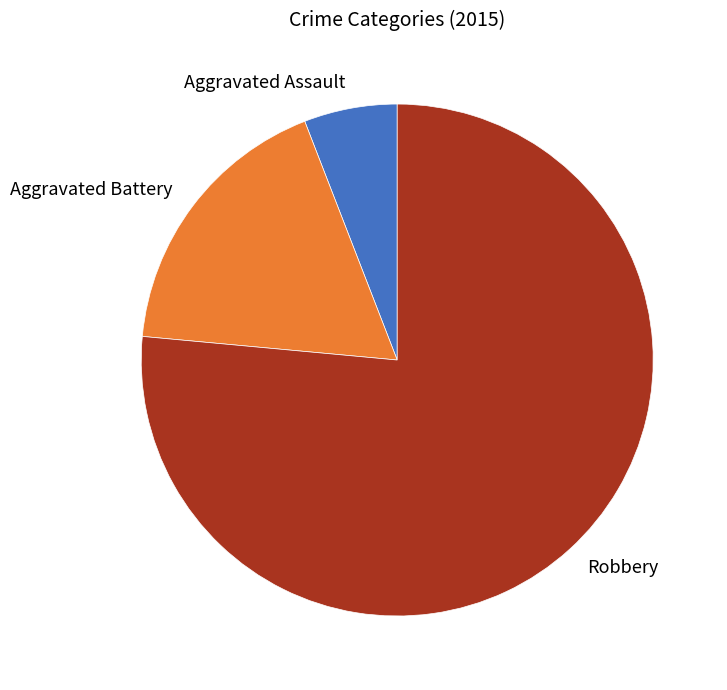

Does Robbery account for over 50% of the chart?

Yes